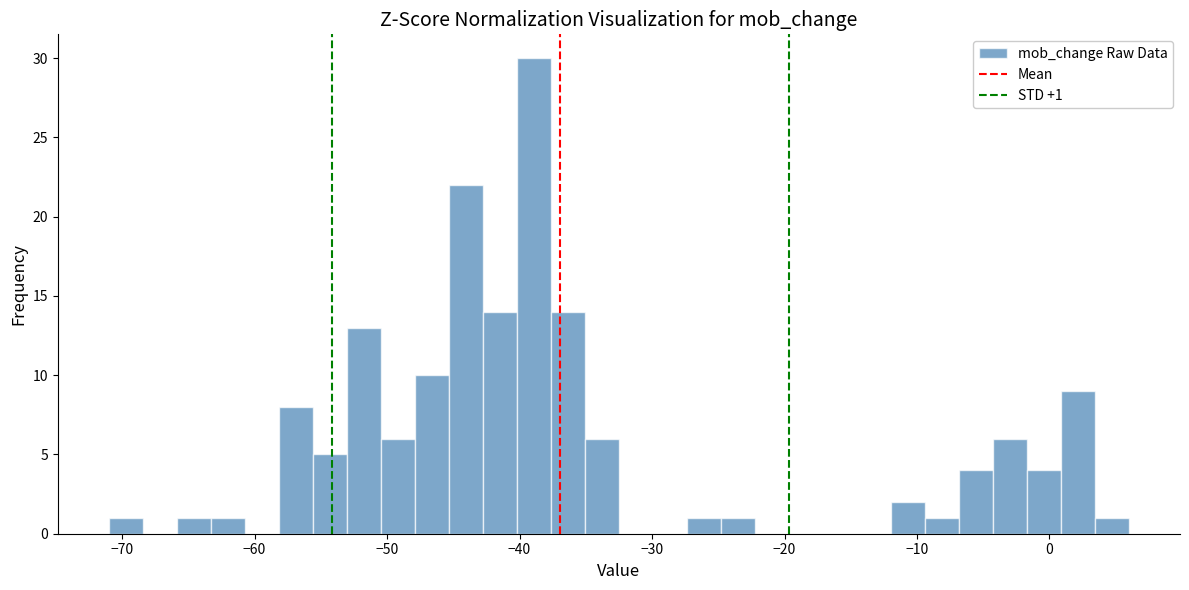

Around what value on the x-axis is the tallest bar? Give the approximate position of its centre, as read against the axis.

-39